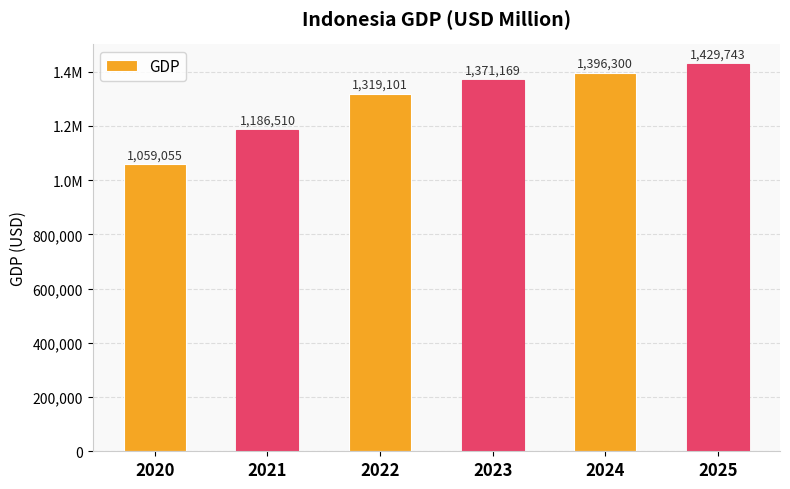

What is the value of the 3rd bar from the left?

1319101